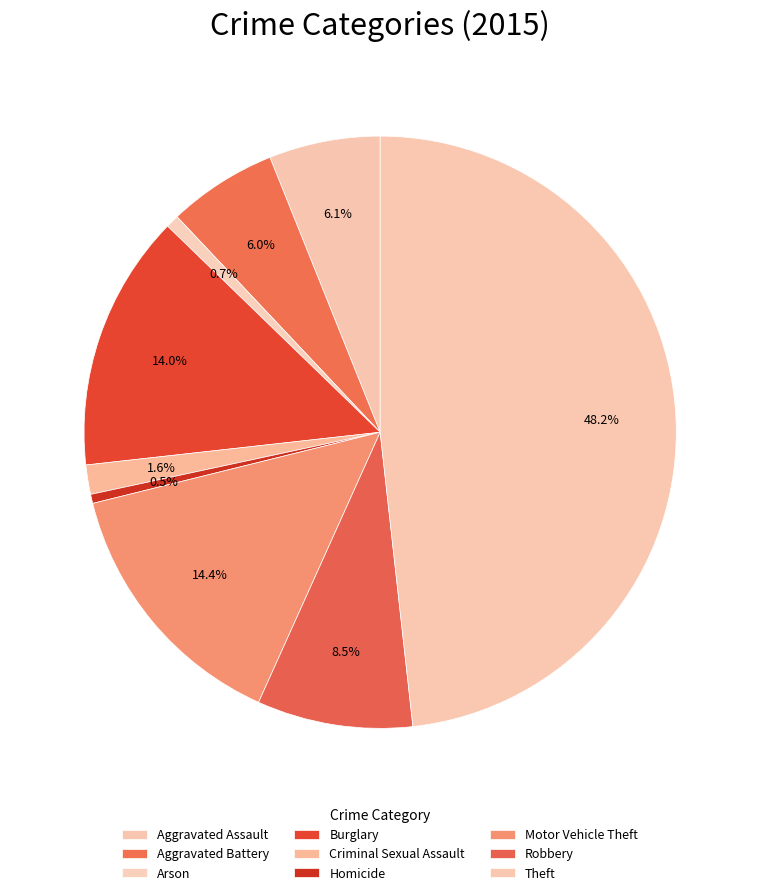

True or false: Aggravated Assault accounts for 1% of the total.

False